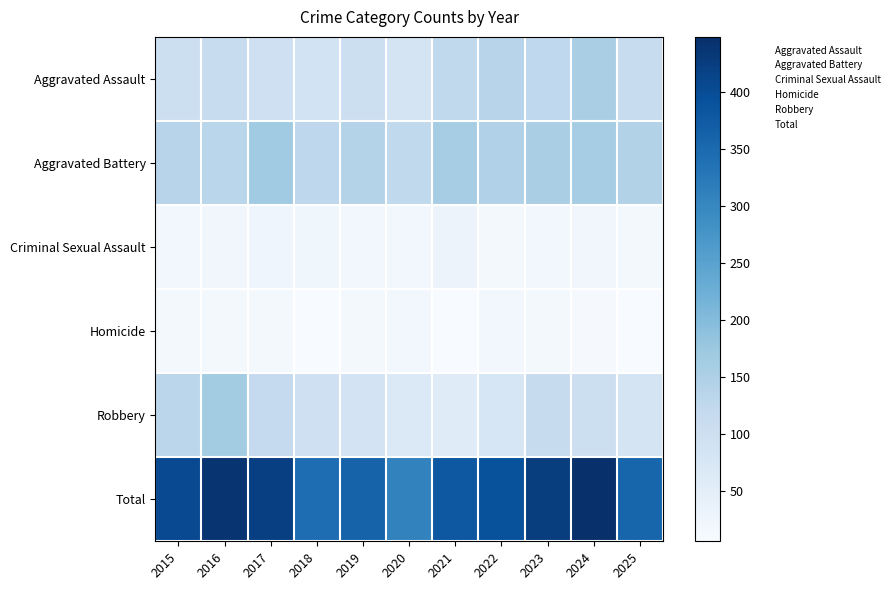

What is the greatest value displayed?

448